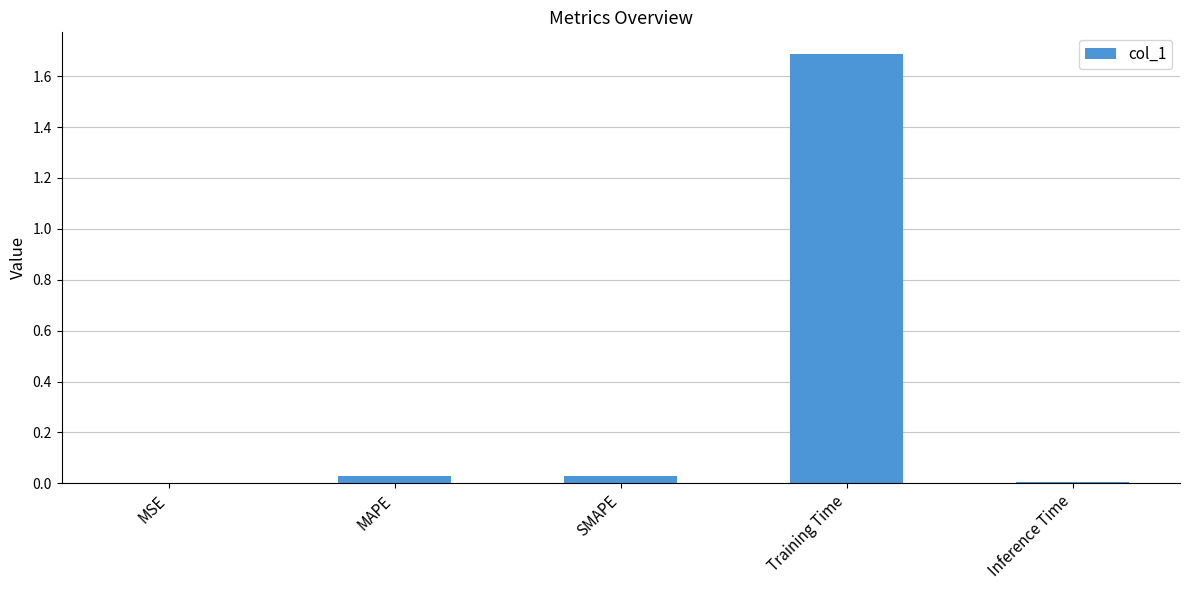

What is the difference between the values at Inference Time and Training Time?

1.7